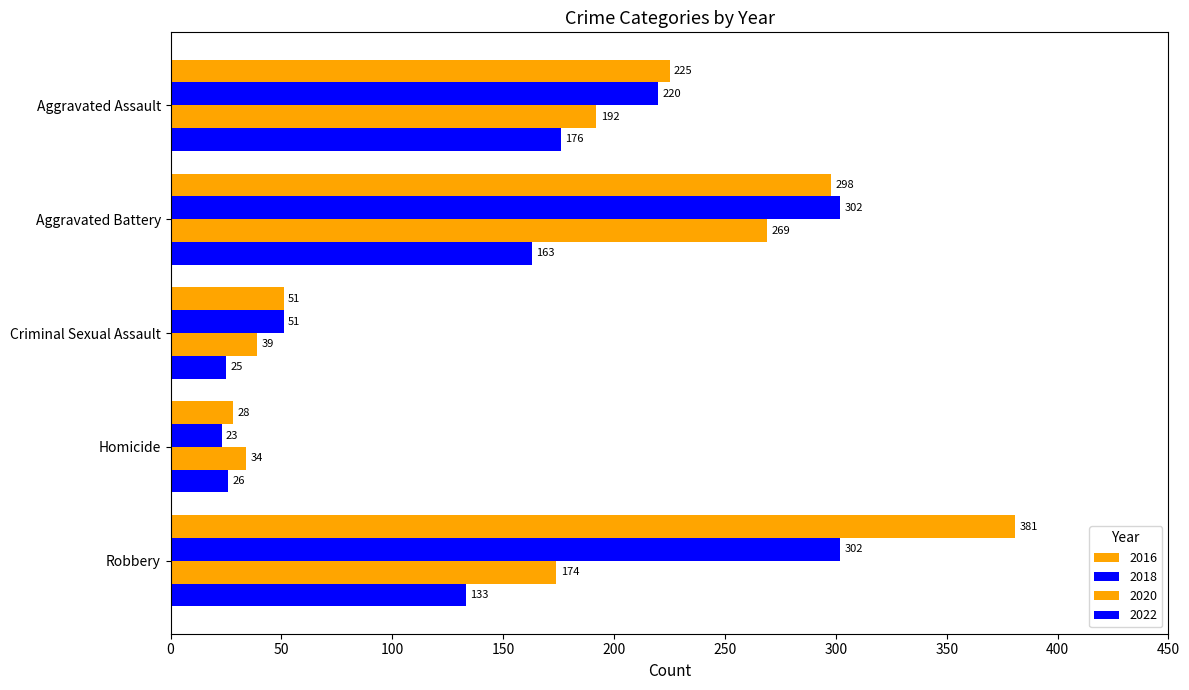

Is it true that 2020 equals 192 at Aggravated Assault?

True